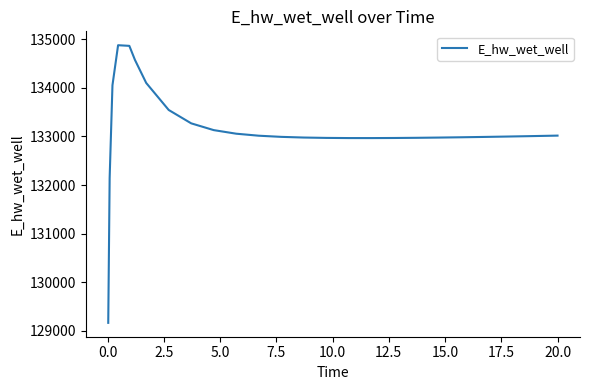

Does the chart have visible grid lines?

No